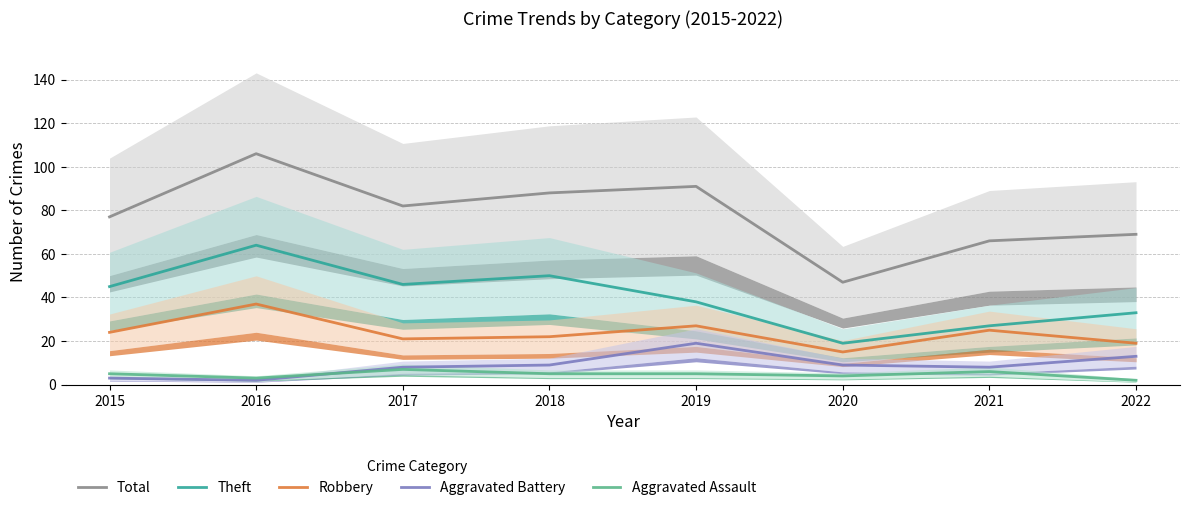

The value of Aggravated Assault at 2016 is 3. True or false?

True